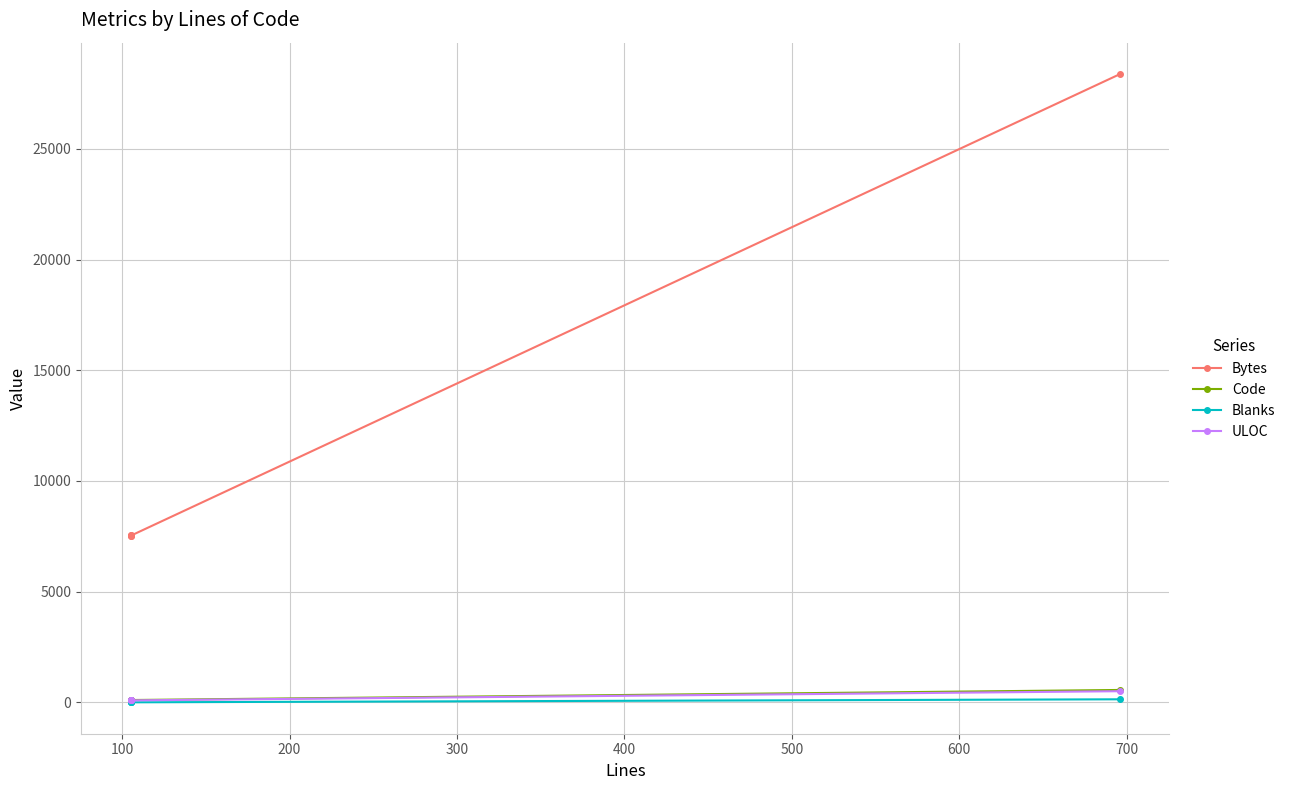

Which series has the largest total across all categories?

Bytes